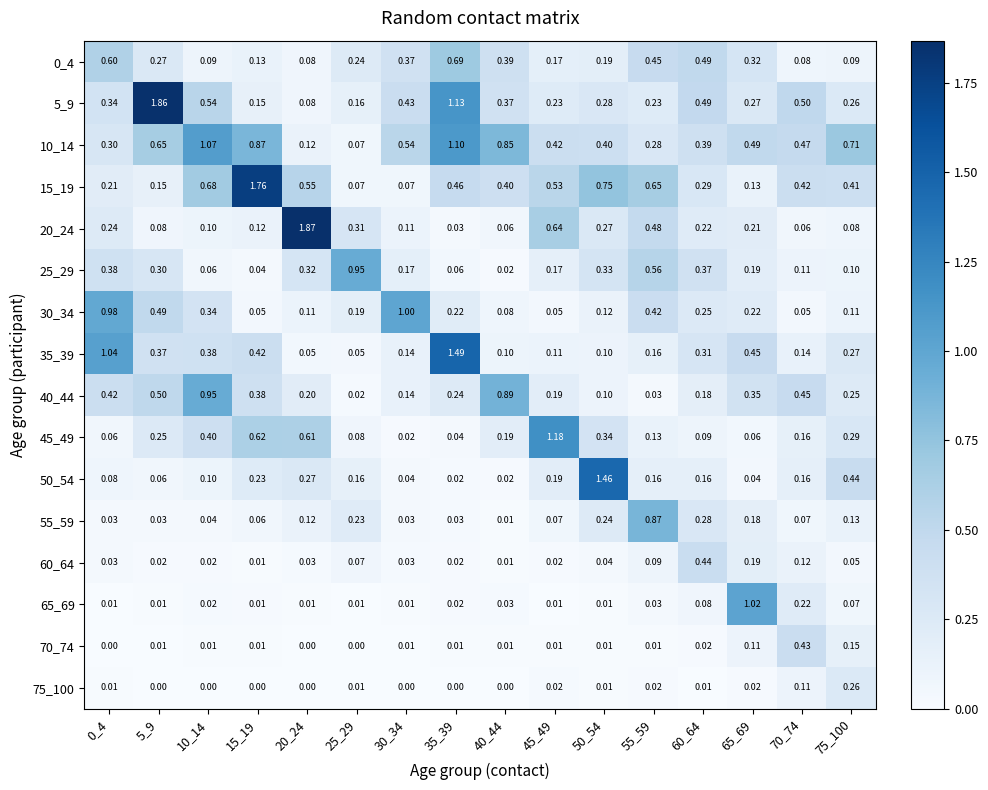

What is the difference between the highest and lowest values at 20_24?

1.9